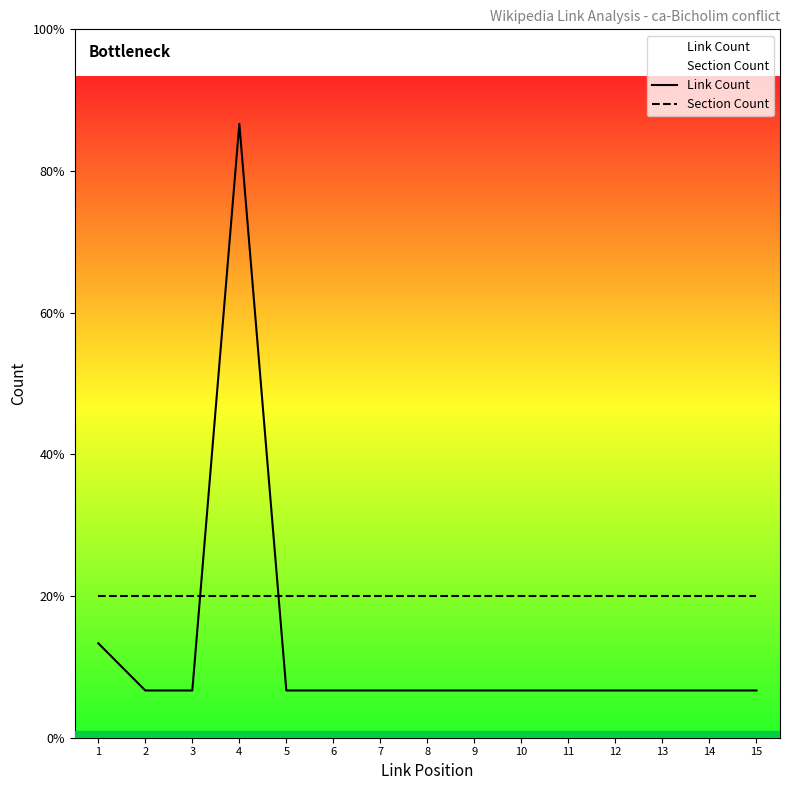

Between which two adjacent categories do Section Count and Link Count first intersect?

3 and 4